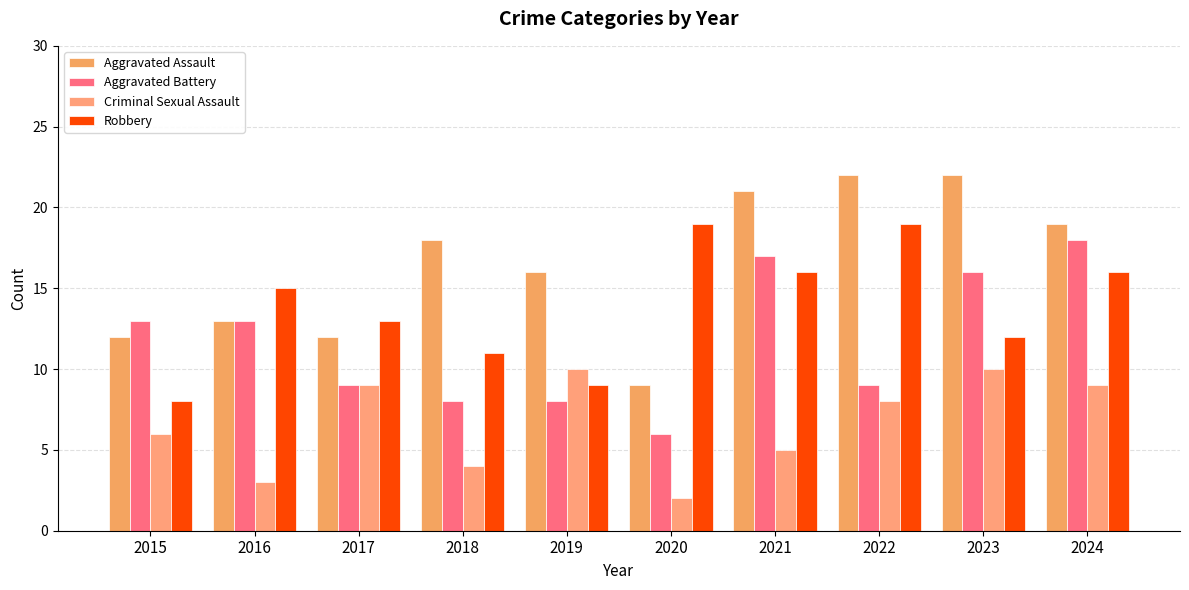

Between 2018 and 2023, which series saw the biggest shift?

Aggravated Battery